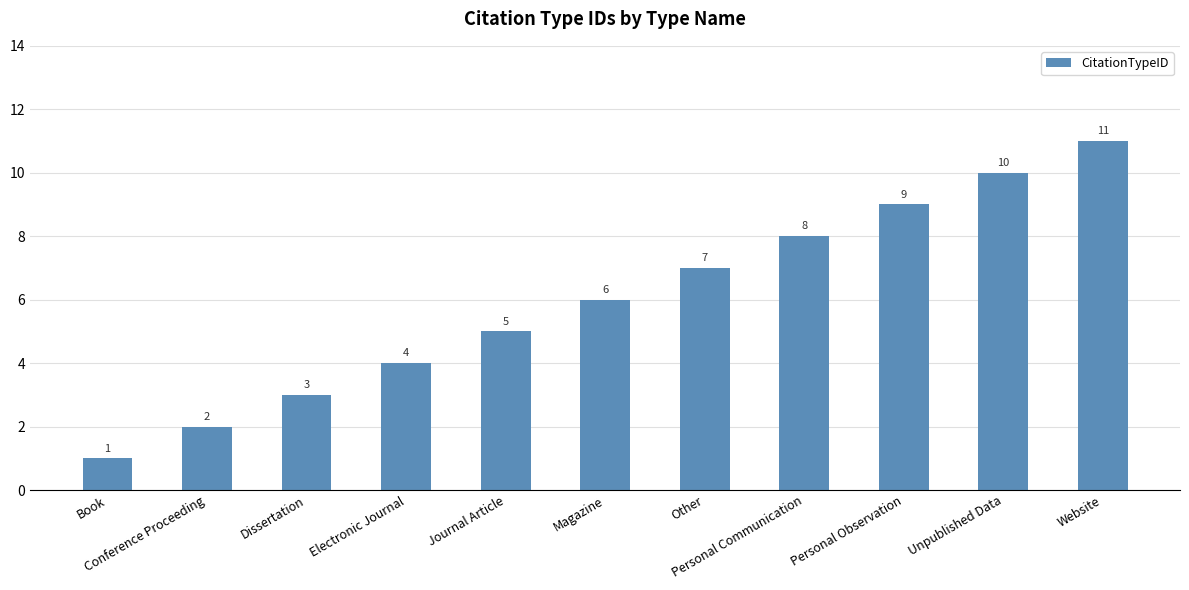

Reading left to right, list all the values displayed in this chart.

1	2	3	4	5	6	7	8	9	10	11